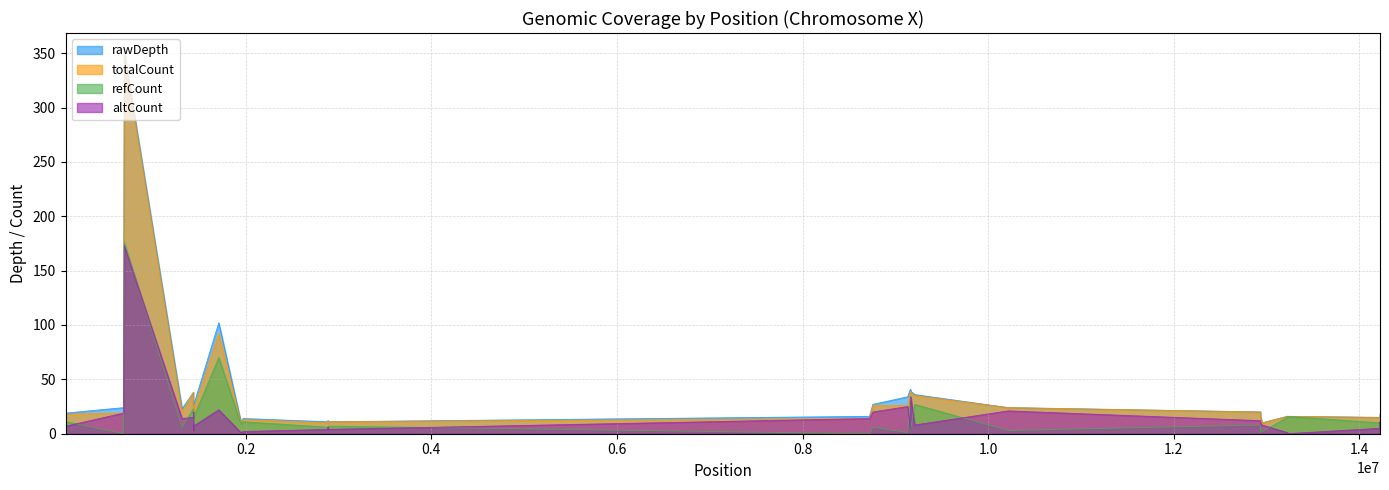

How many lines are shown in the chart?

4